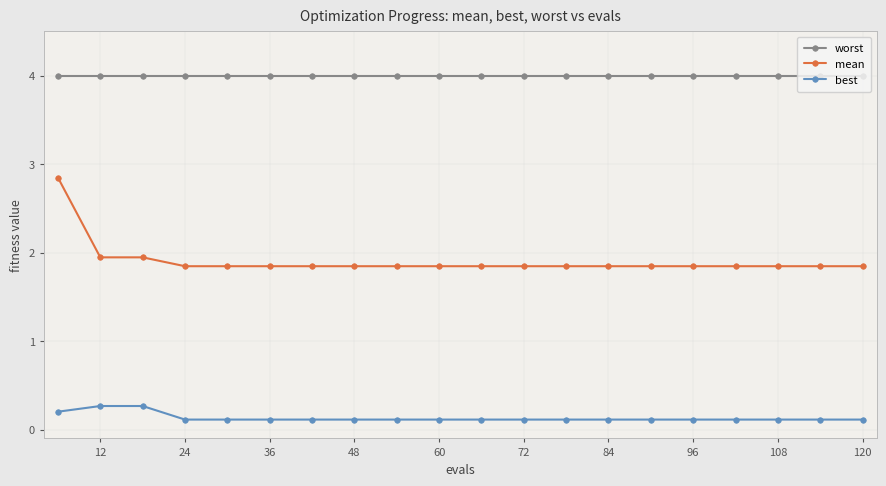

List the series in order of their peak value, highest first.

worst, mean, best